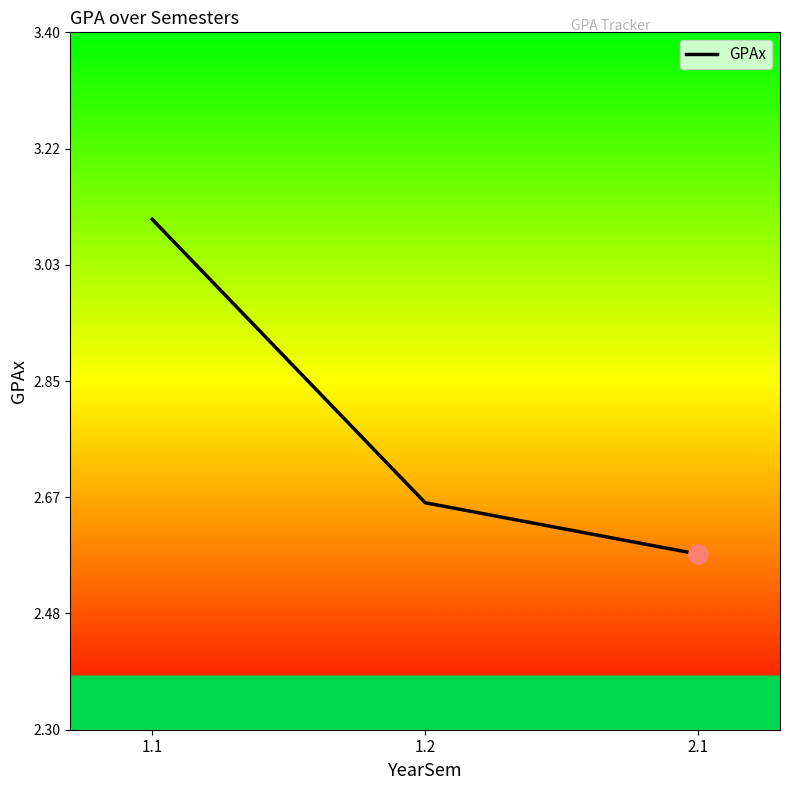

Is it true that the value at 2.1 is 4.1?

False